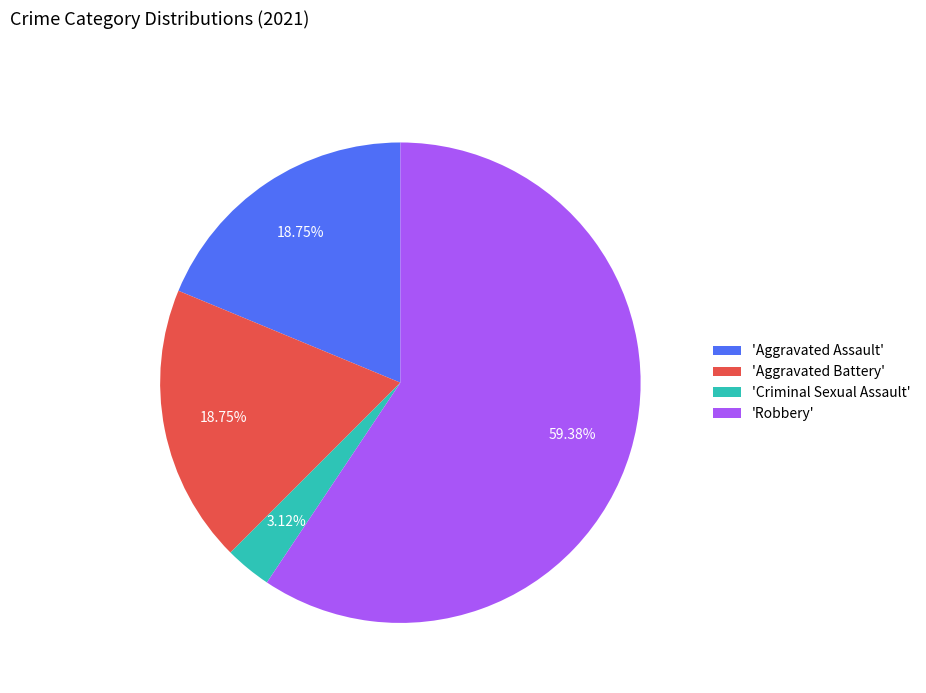

How many segments does this pie chart have?

4